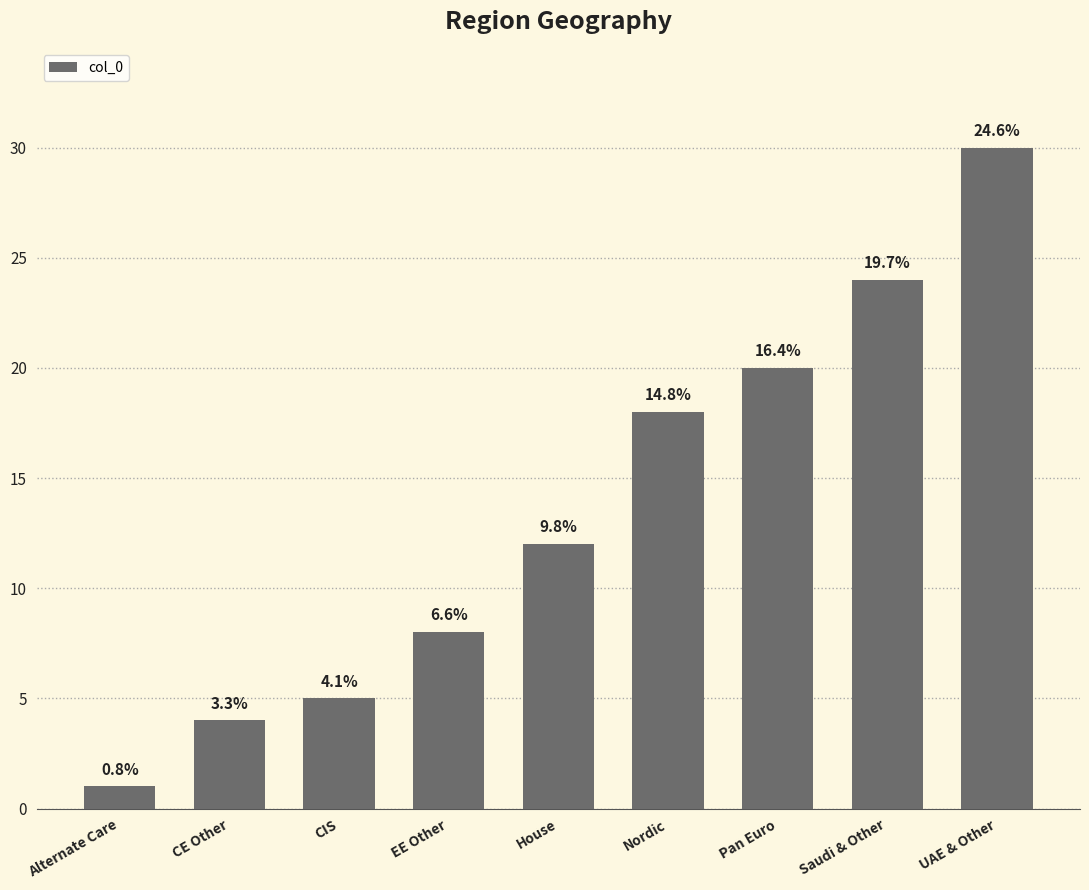

How many values are below 12?

4